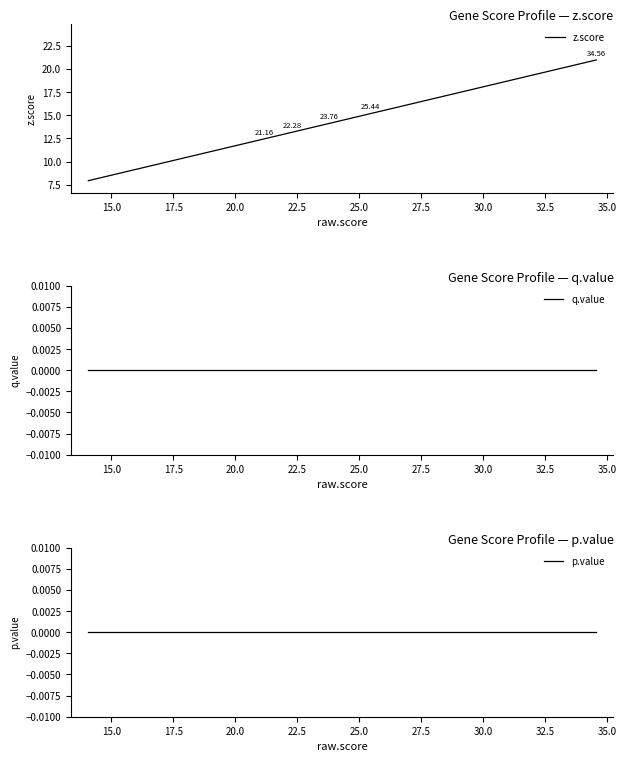

Which series has the largest range (max minus min)?

z.score